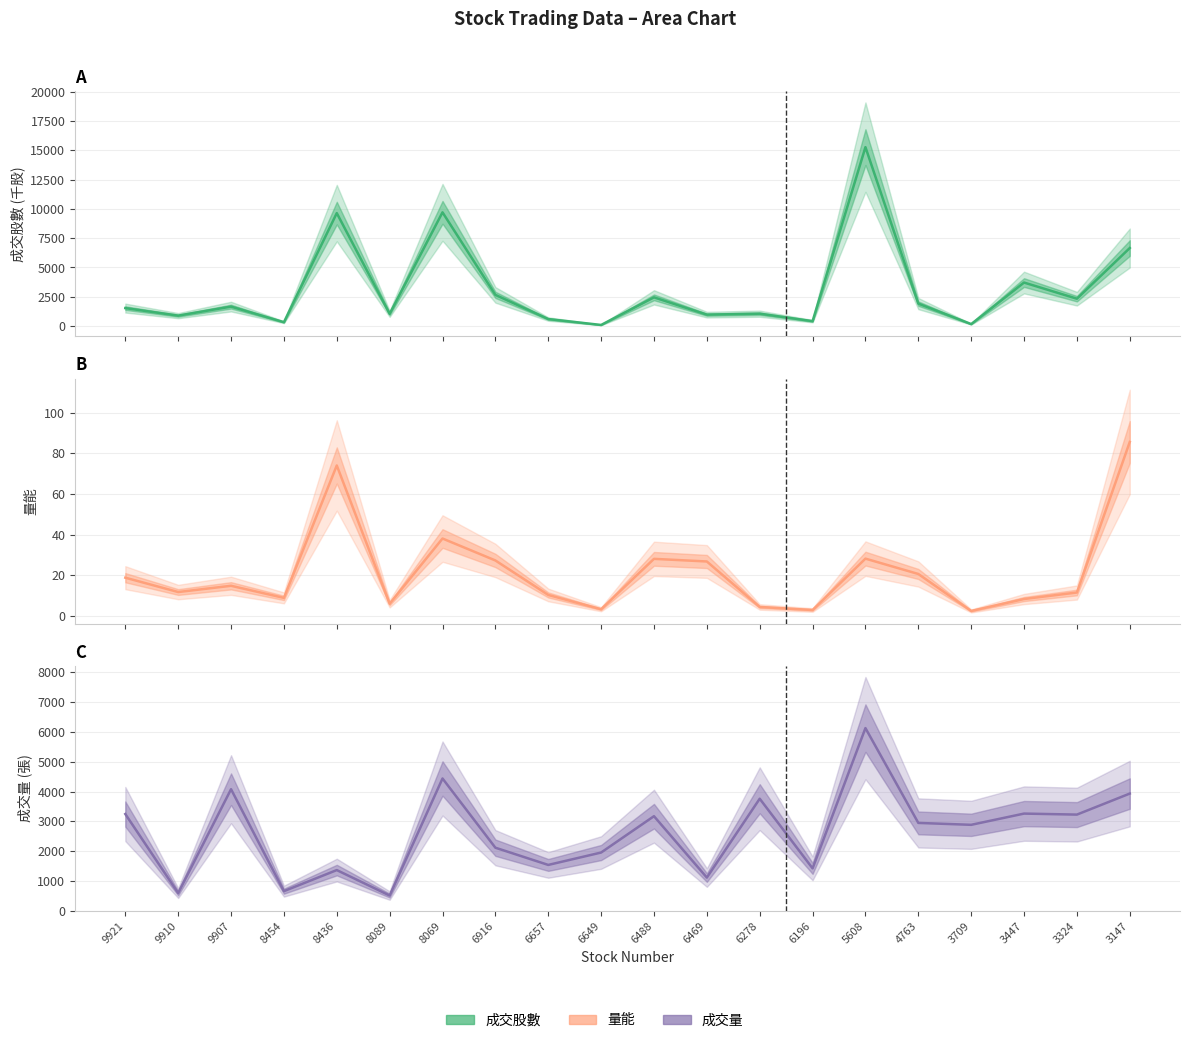

At how many categories does at least one series exceed 13451?

1